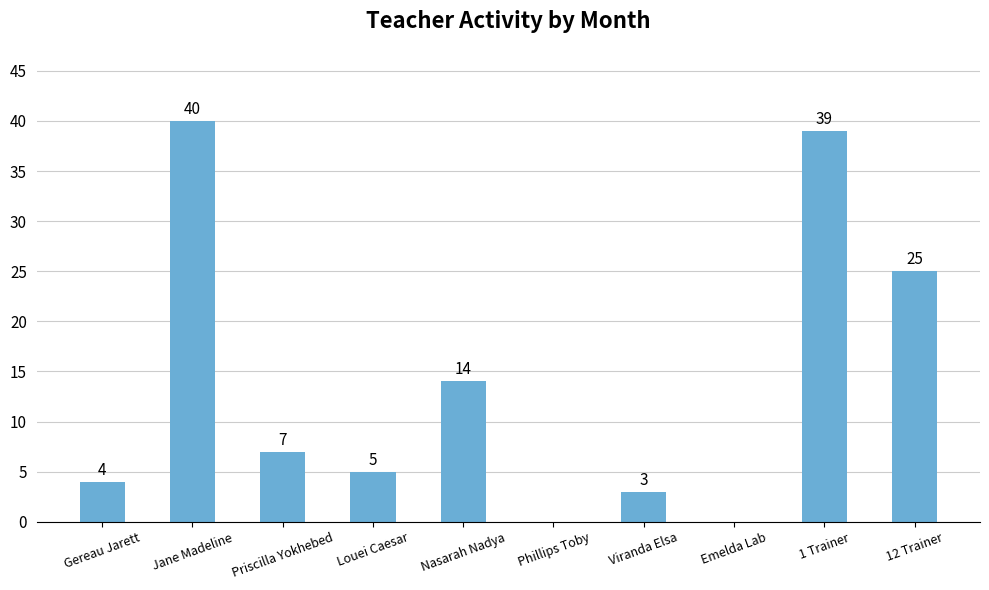

How many categories are shown in the chart?

10